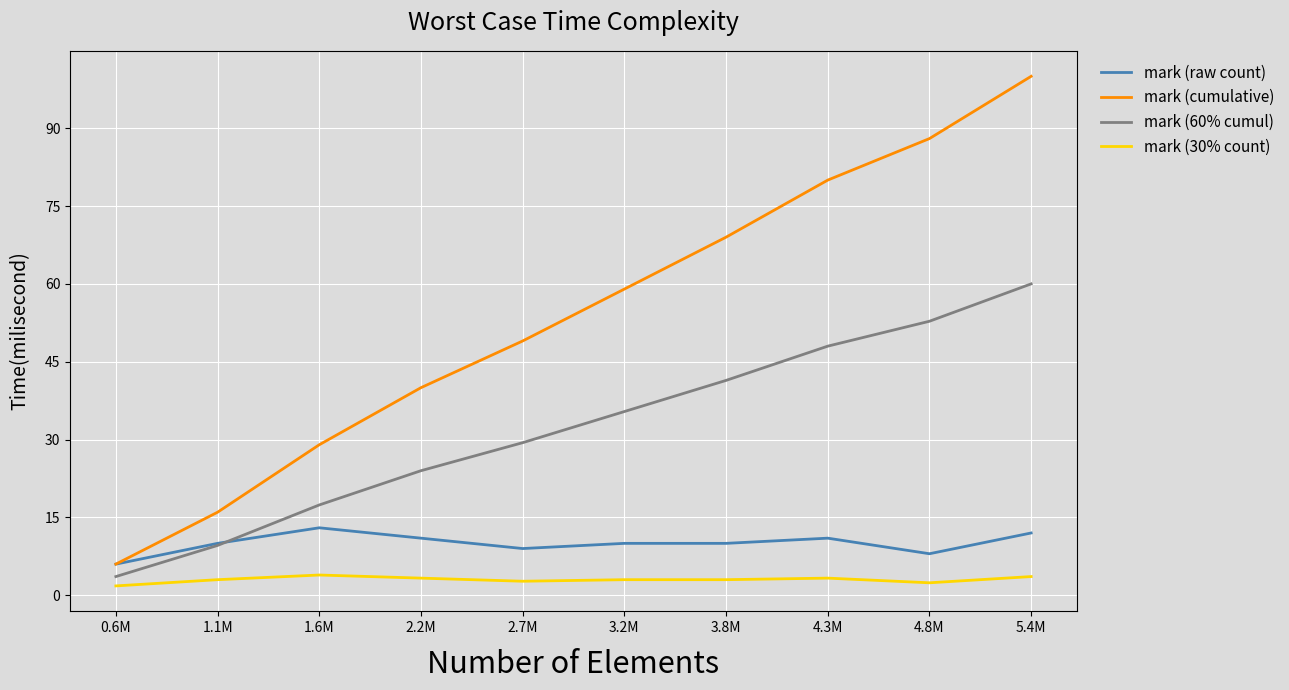

Is the value of mark (60% cumul) at 1.6M greater than the value of mark (30% count) at 1.6M?

Yes